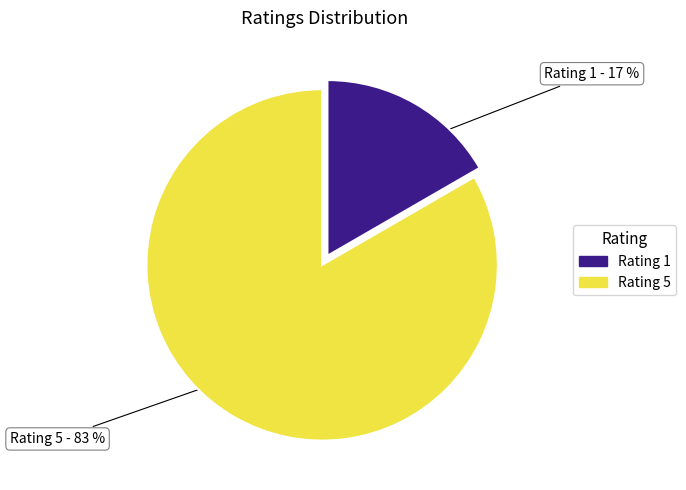

How many slices are in this pie chart?

2